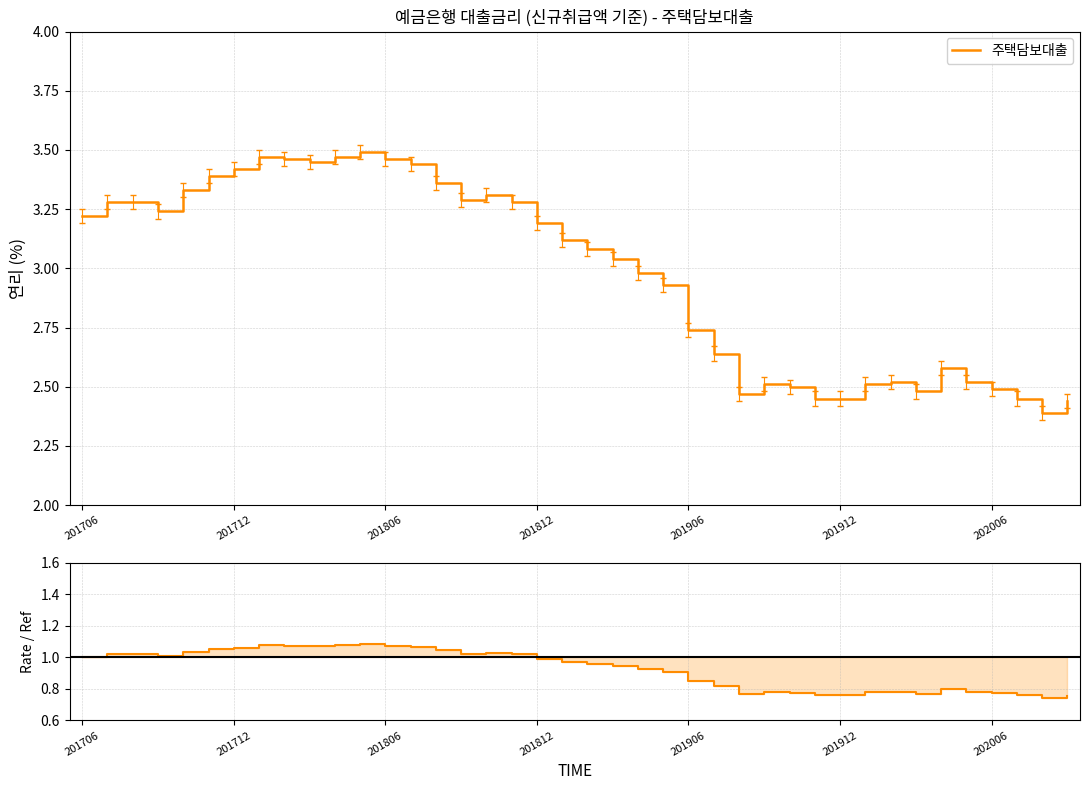

True or false: 주택담보대출 / baseline has a value of 0.3 at 17.

False